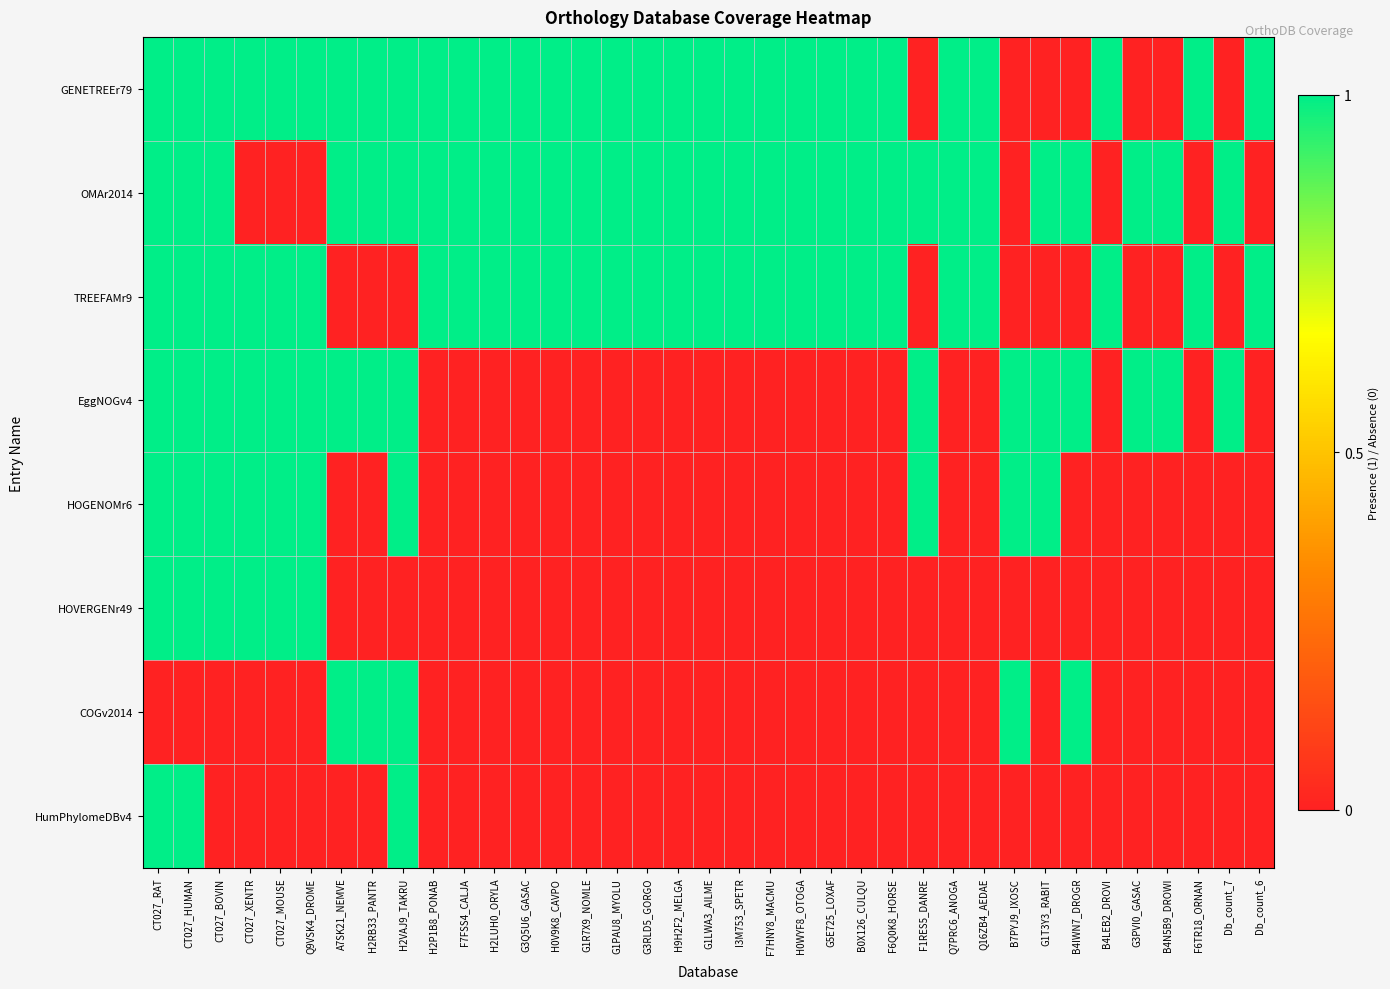

What is the spread (max minus min) of values at G1R7X9_NOMLE?

1